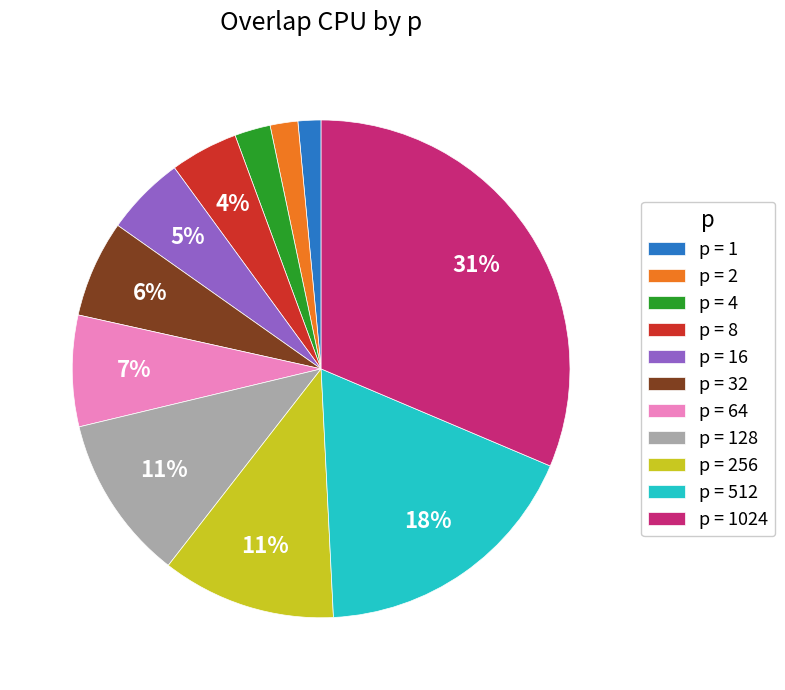

Is there any slice that represents more than half of the pie?

No